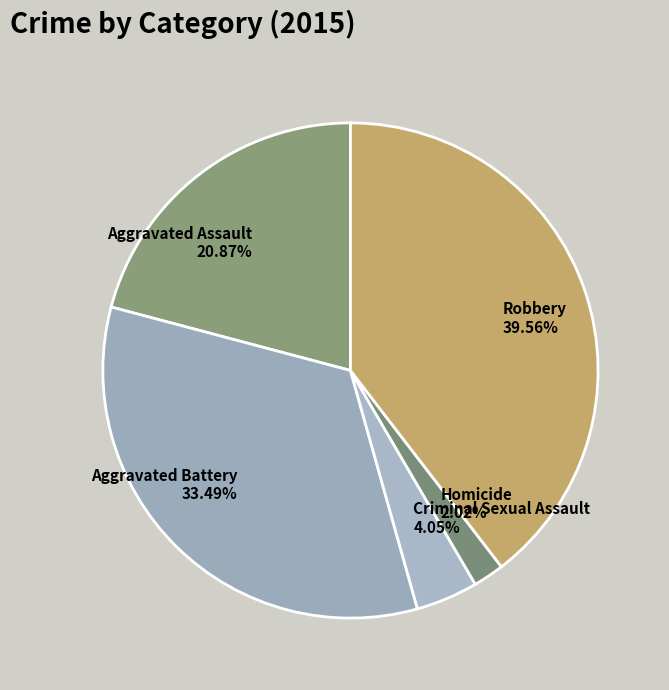

To the nearest percent, what portion does Robbery represent?

40%